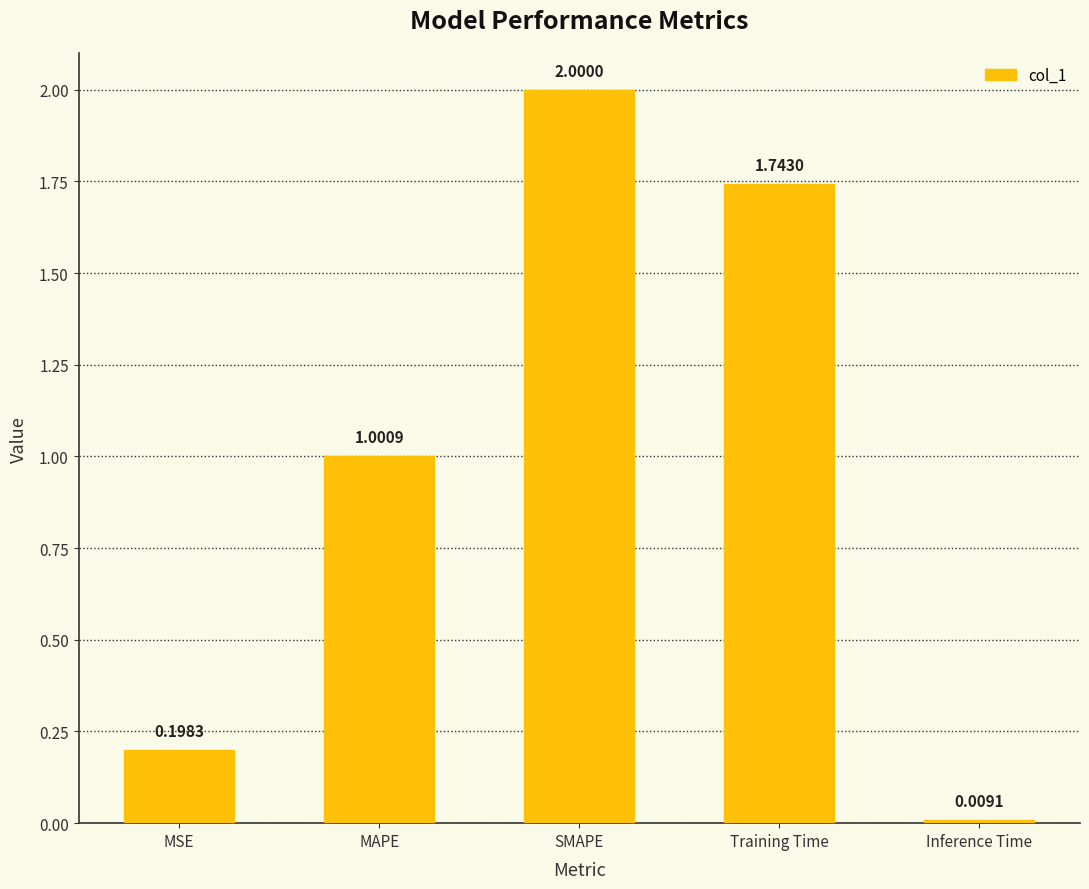

What is the label of the 5th bar from the left?

Inference Time